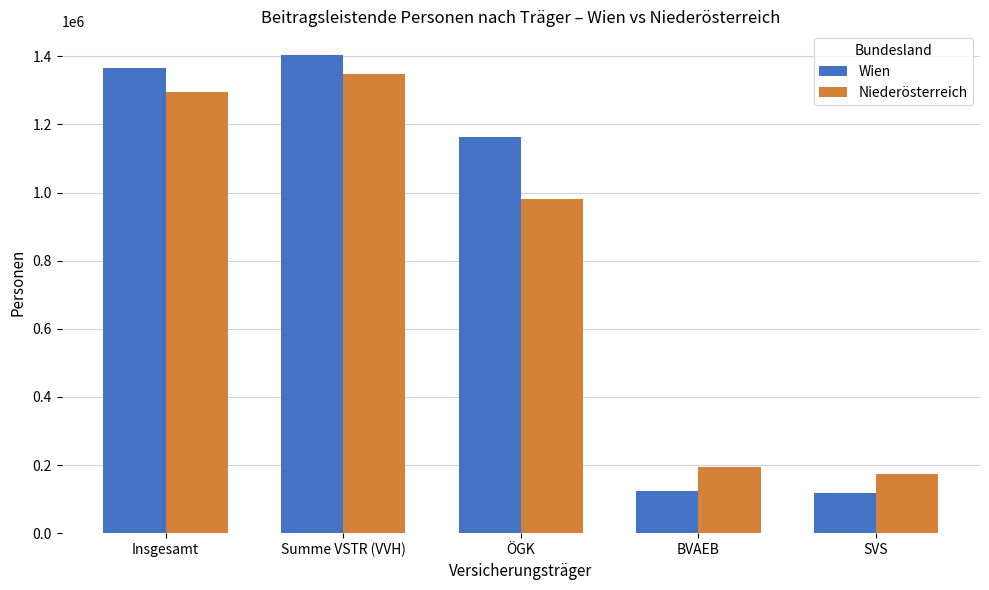

List the series in order of their peak value, highest first.

Wien, Niederösterreich